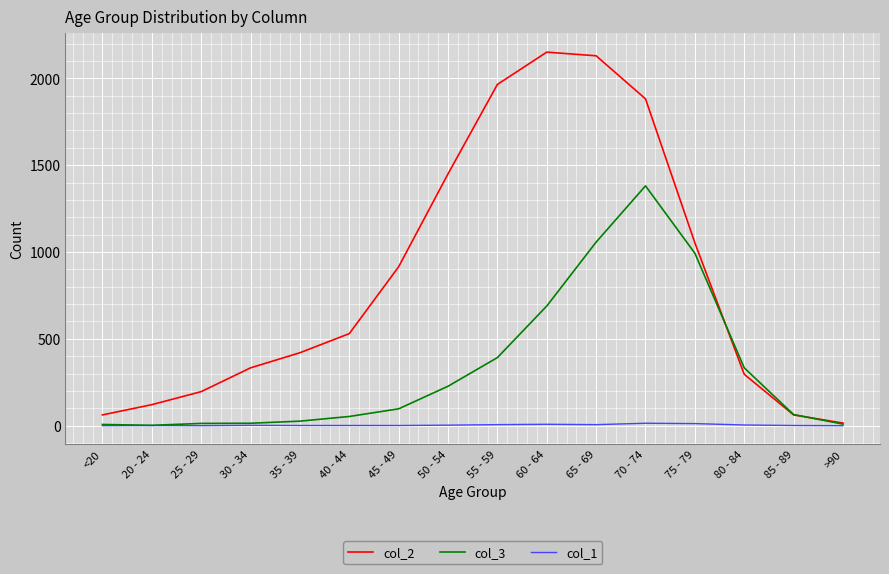

What is the sum of the col_3 values at 65 - 69 and >90?

1066